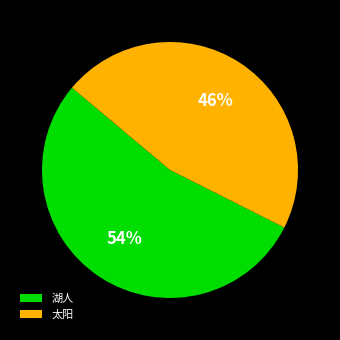

Which has a higher value, 湖人 or 太阳?

湖人